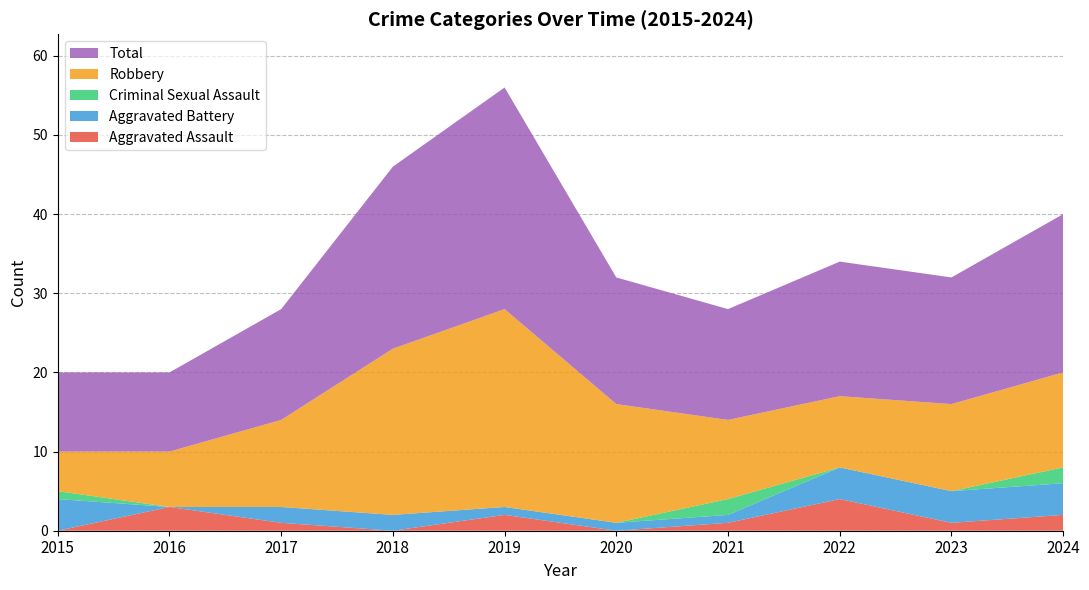

Reading left to right, what are all the values shown in this chart?

Aggravated Assault: 2015=0	2016=3	2017=1	2018=0	2019=2	2020=0	2021=1	2022=4	2023=1	2024=2
Aggravated Battery: 2015=4	2016=0	2017=2	2018=2	2019=1	2020=1	2021=1	2022=4	2023=4	2024=4
Criminal Sexual Assault: 2015=1	2016=0	2017=0	2018=0	2019=0	2020=0	2021=2	2022=0	2023=0	2024=2
Robbery: 2015=5	2016=7	2017=11	2018=21	2019=25	2020=15	2021=10	2022=9	2023=11	2024=12
Total: 2015=10	2016=10	2017=14	2018=23	2019=28	2020=16	2021=14	2022=17	2023=16	2024=20